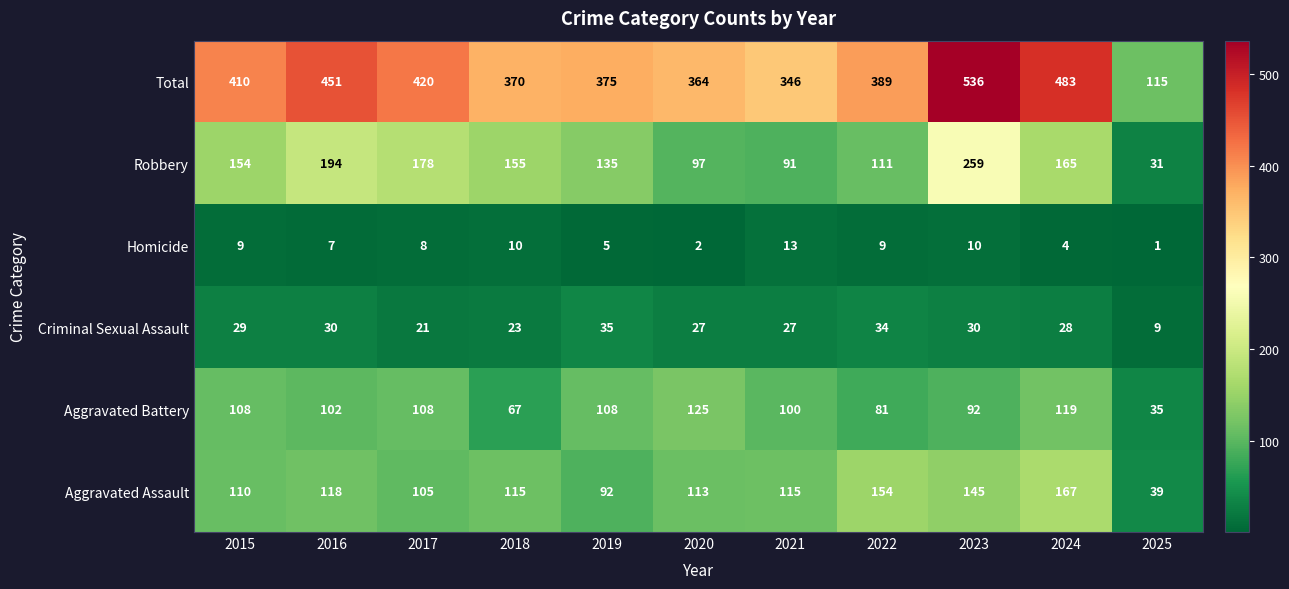

Which series has the largest total across all categories?

Total